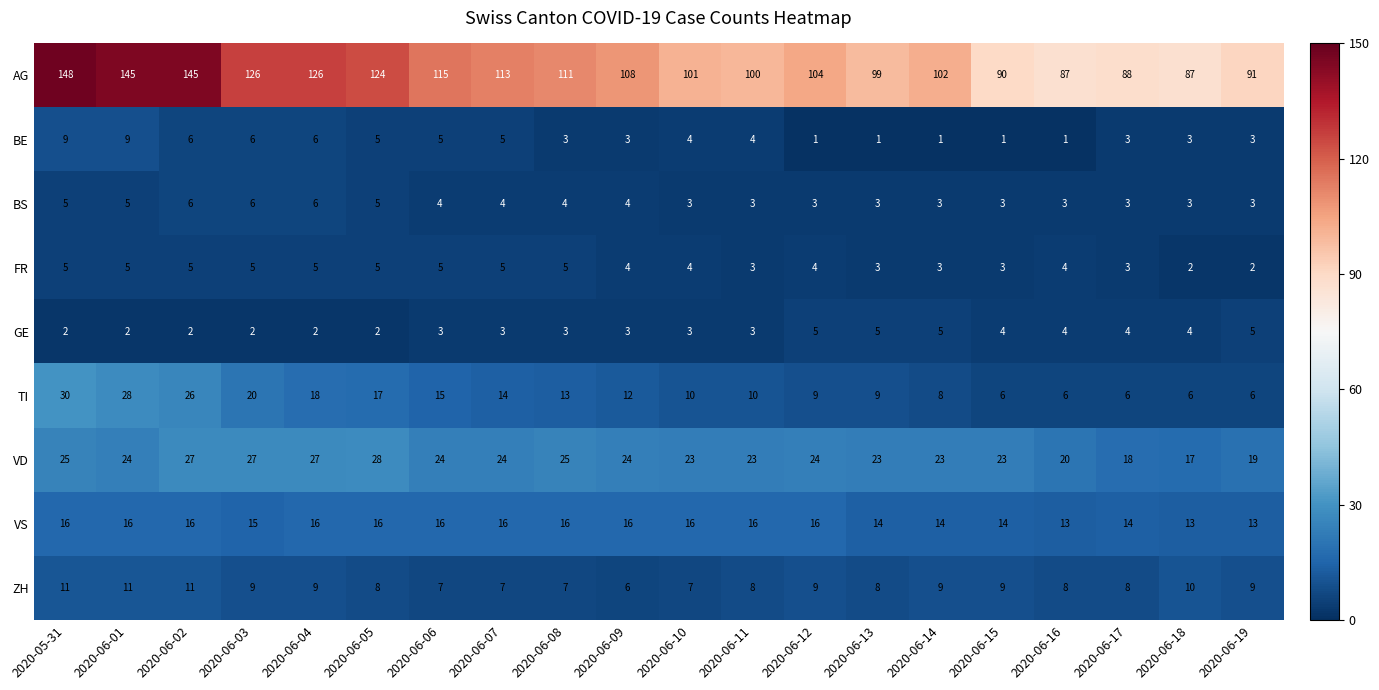

At which category does the chart reach its peak across all series?

2020-05-31